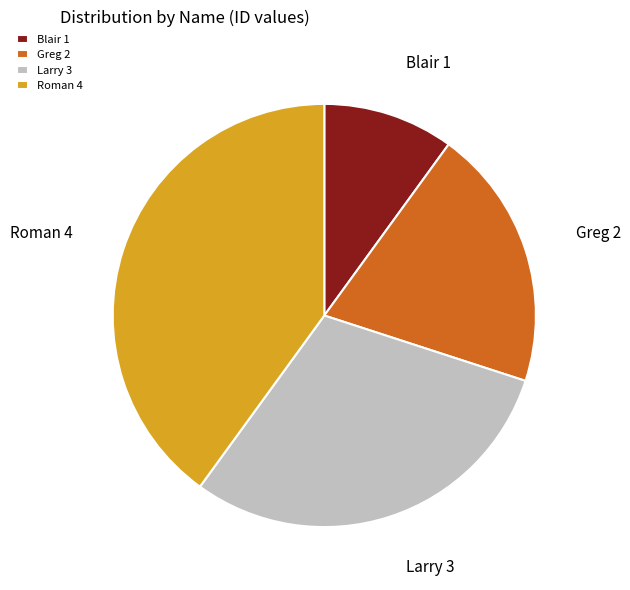

Does any single category account for the majority?

No